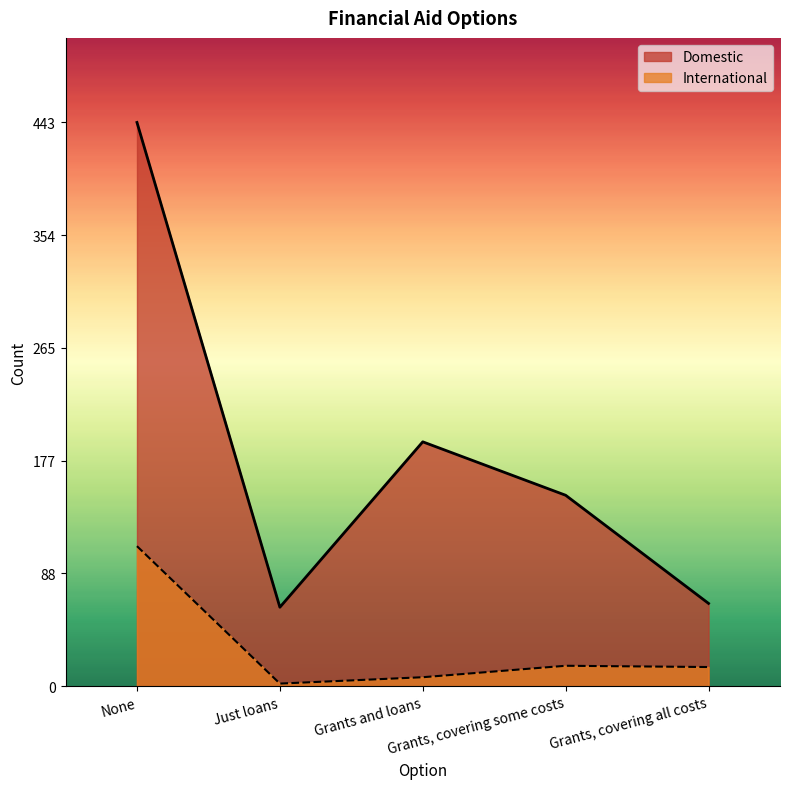

What is the label of the 5th point from the right?

None